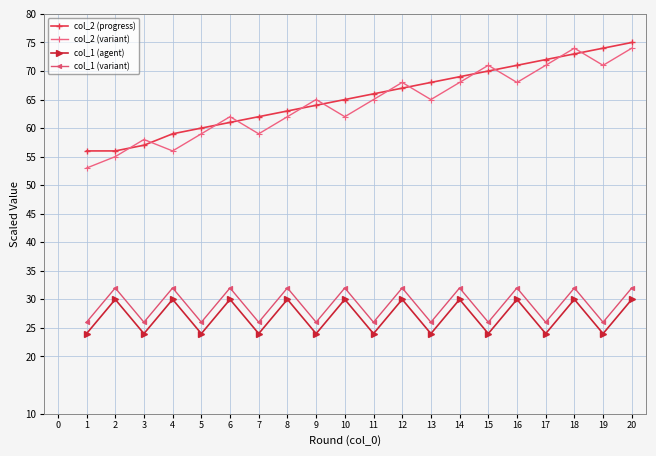

Rank the series by their maximum value, from lowest to highest.

col_1 (agent), col_1 (variant), col_2 (variant), col_2 (progress)